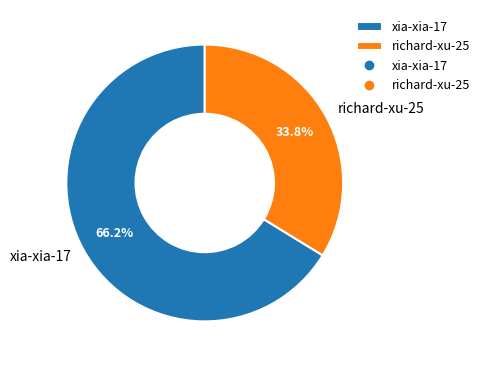

To the nearest percent, what is the difference between the richard-xu-25 and xia-xia-17 slice percentages?

32%